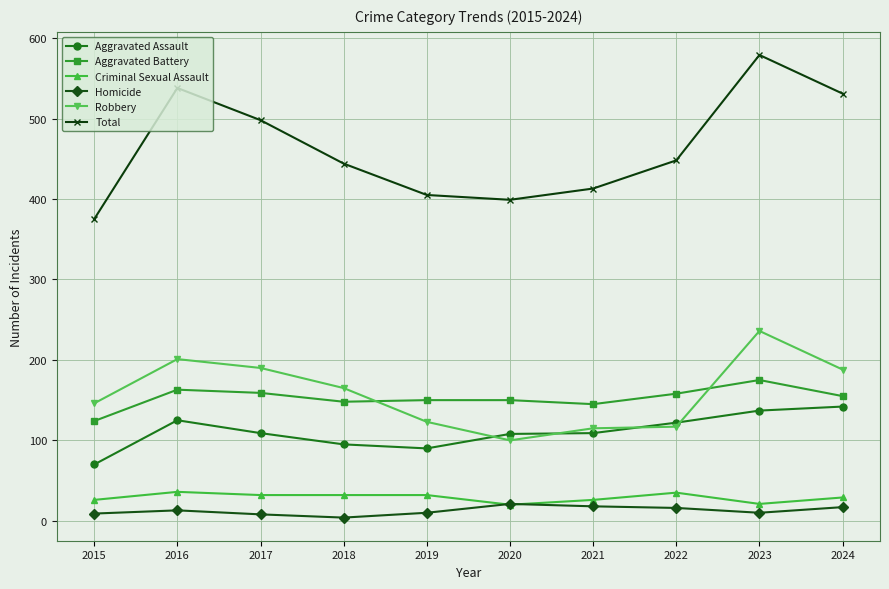

True or false: Homicide and Total intersect in this chart.

False